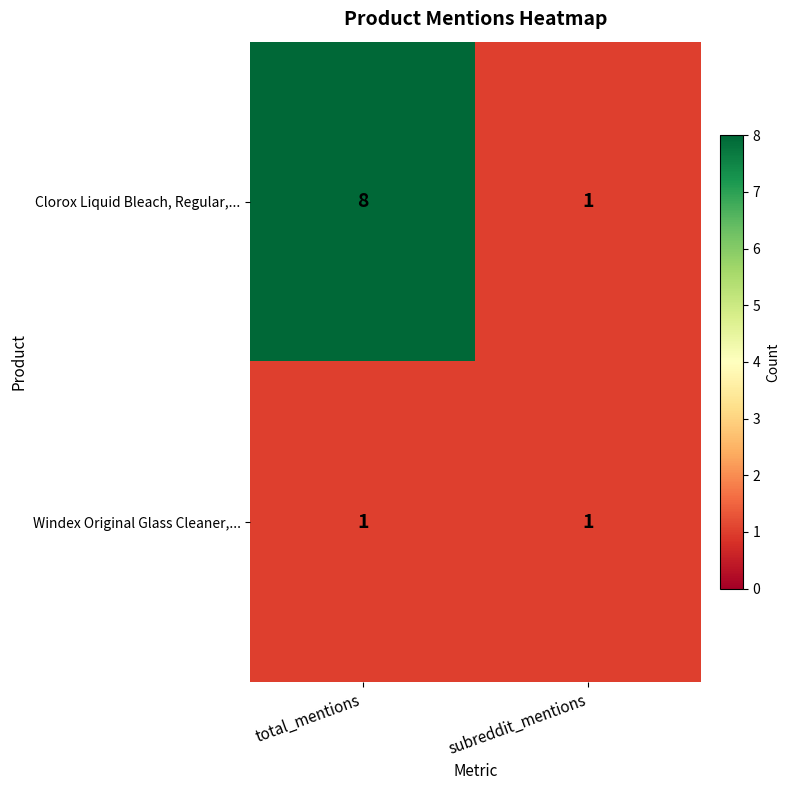

Reading left to right, what are all the values shown in this chart?

Clorox Liquid Bleach, Regular,...: total_mentions=8	subreddit_mentions=1
Windex Original Glass Cleaner,...: total_mentions=1	subreddit_mentions=1